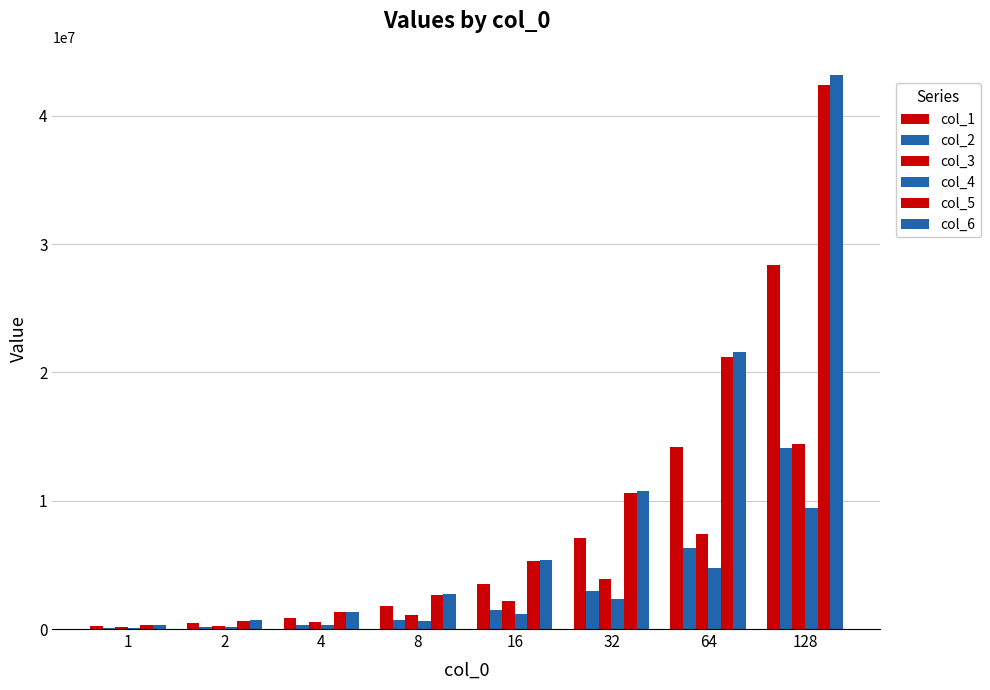

At which label is col_3 closest to 7292544?

64